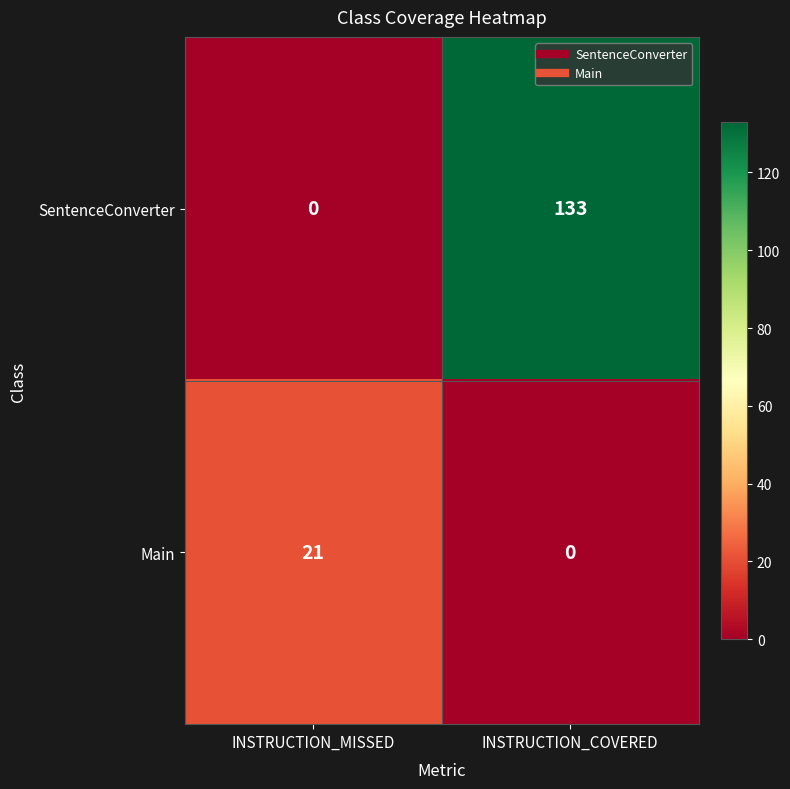

Read the Main value at INSTRUCTION_MISSED, to the nearest 5.

20